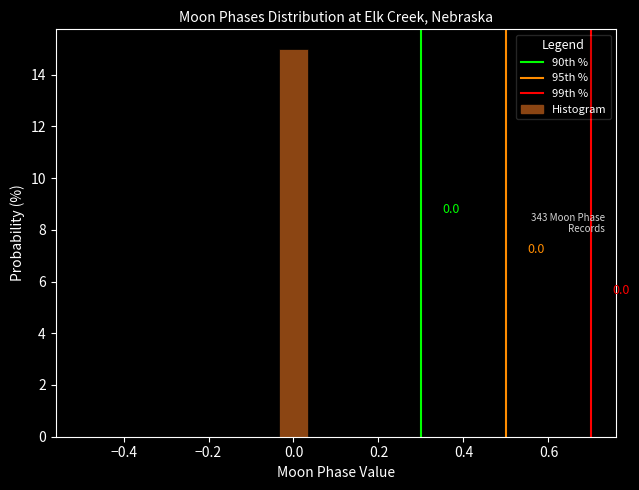

Around what value on the x-axis is the tallest bar? Give the approximate position of its centre, as read against the axis.

0.00